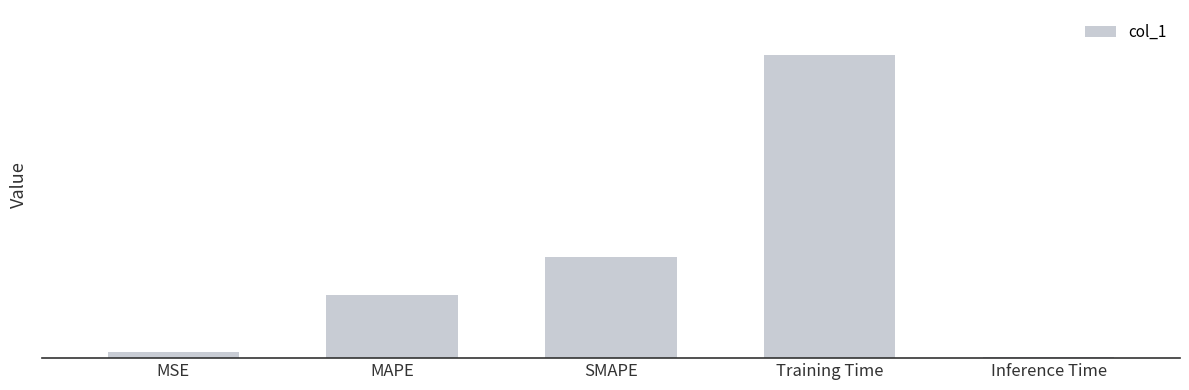

Which label corresponds to the largest value in the chart?

Training Time